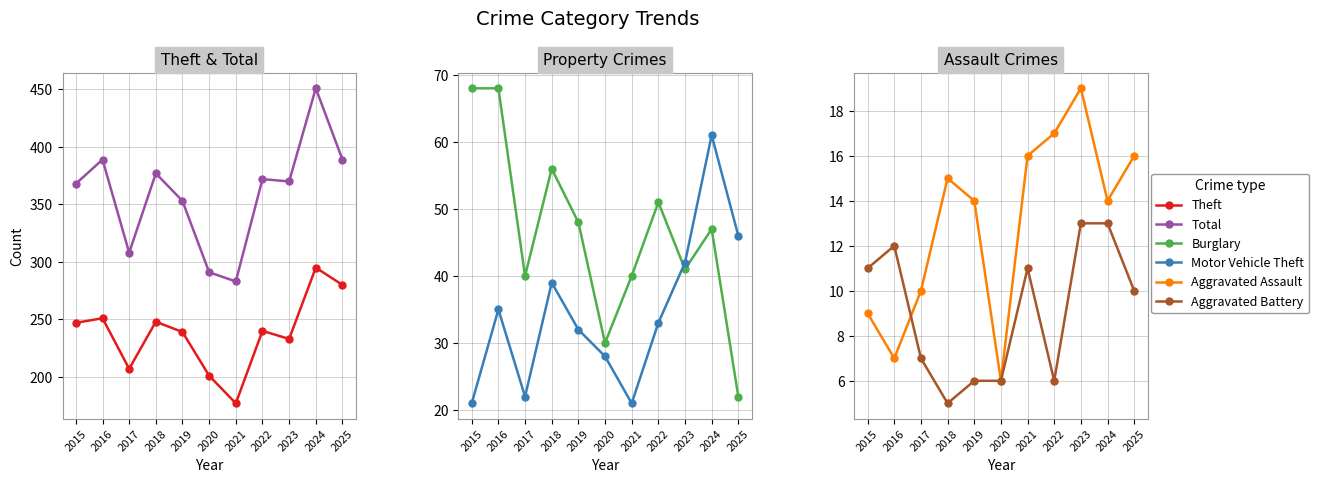

True or false: Aggravated Assault and Total cross at least once.

False